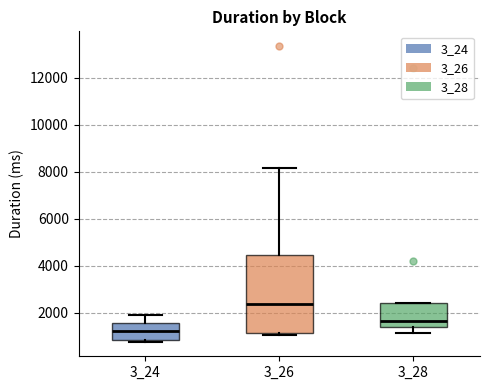

Where is the upper edge of the box at x = 3_28 on the y-axis? The values are not printed on the chart, so give them approximately, as read against the axis.

2400